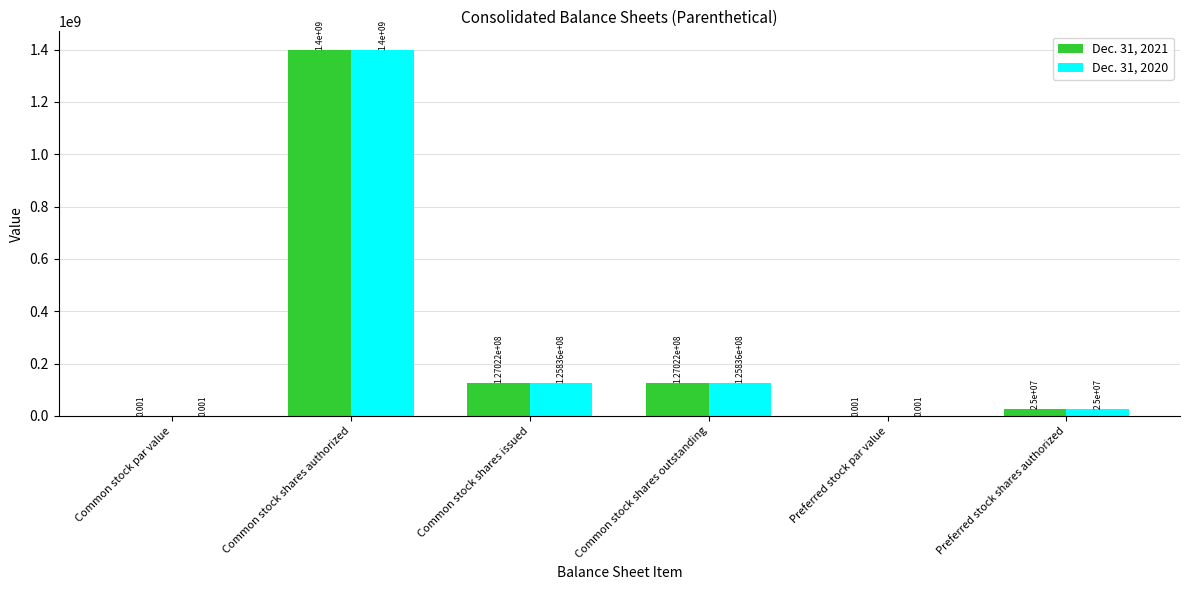

Which category has the highest value in the Dec. 31, 2021 series?

Common stock shares authorized